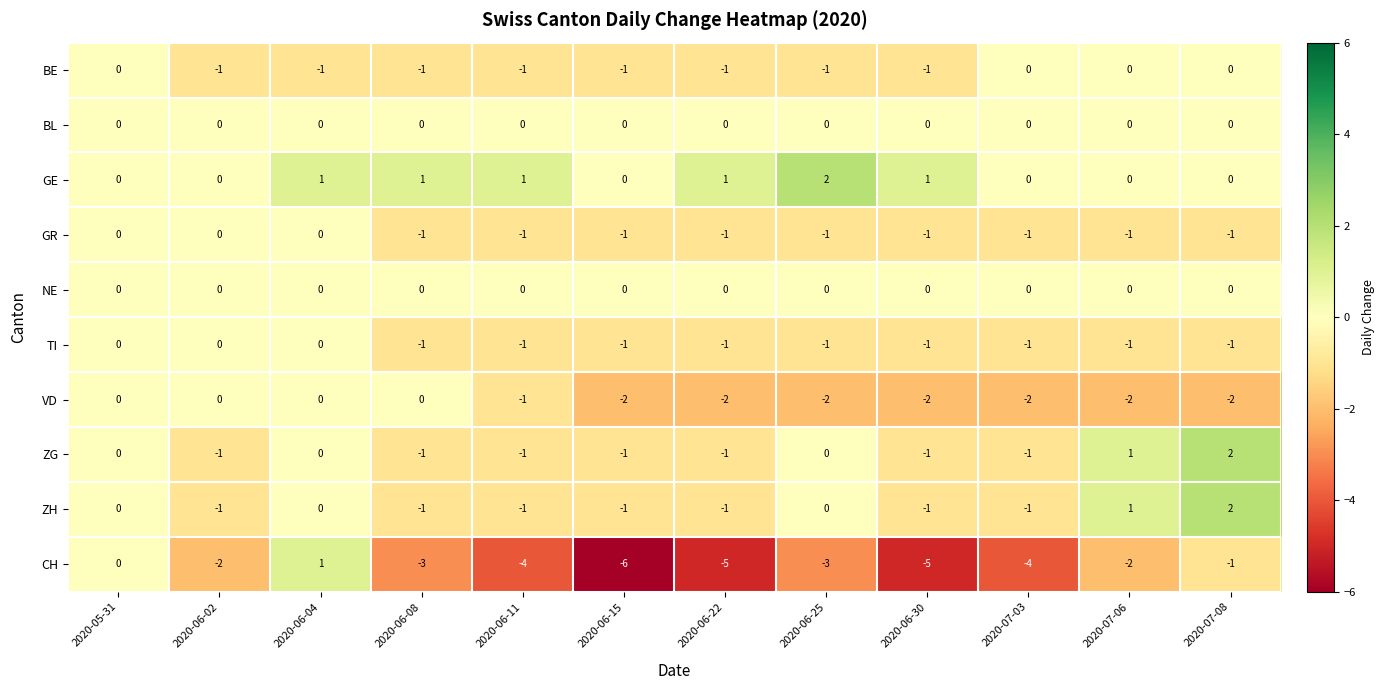

Between 2020-06-04 and 2020-06-25, which series saw the biggest shift?

CH